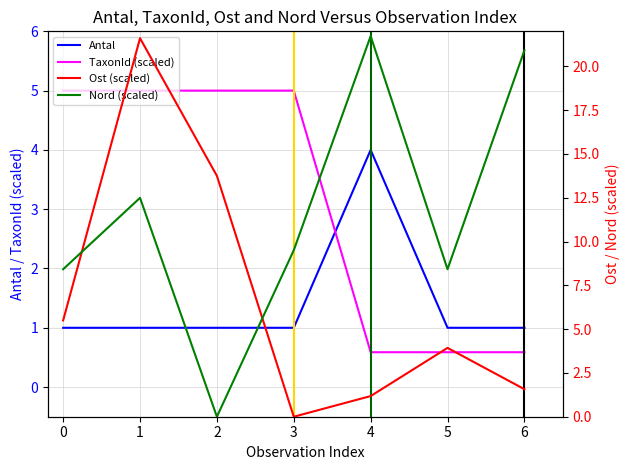

The value of Antal at 1 is 0.7. True or false?

False